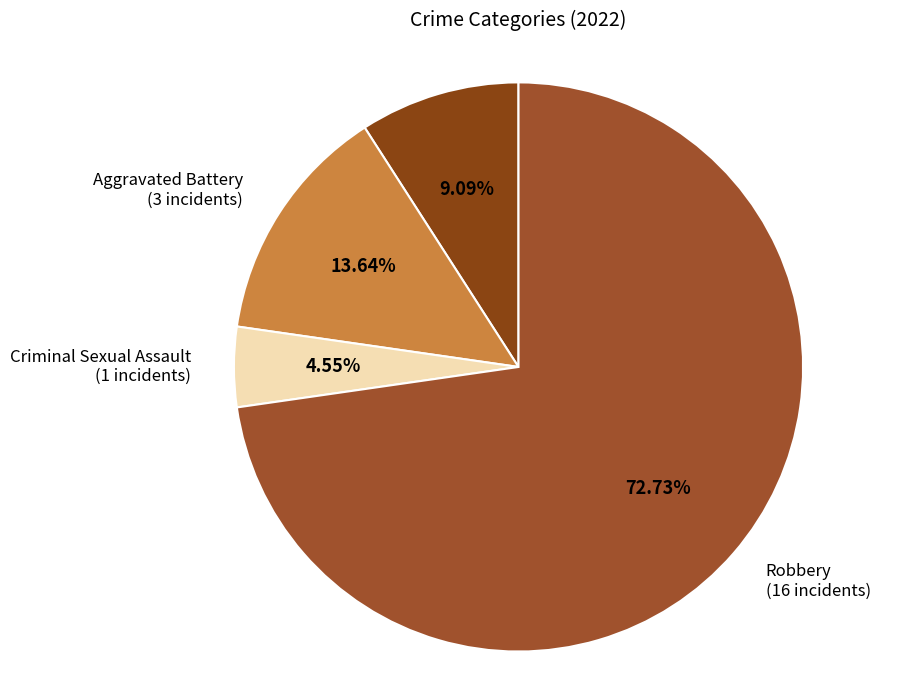

How many segments does this pie chart have?

4